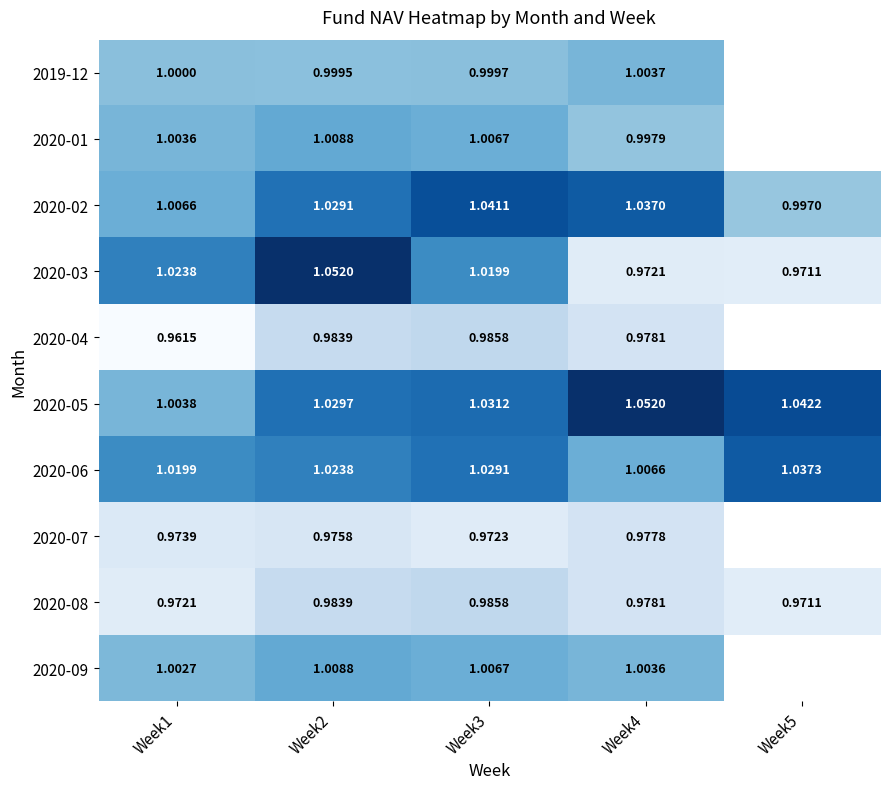

Which series has the largest range (max minus min)?

2020-03